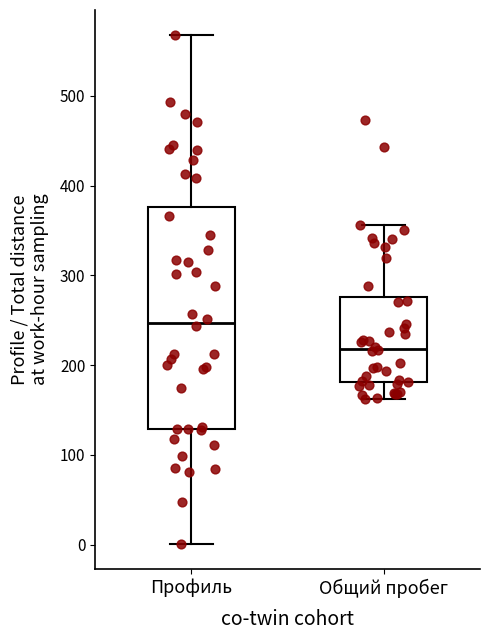

Reading left to right, read every box against the y-axis: the position of its median line, the range the box covers, and the ends of its whiskers. The values are not printed on the chart, so give them approximately, as read against the axis.

Профиль: median 250, box 130 to 380, whiskers 0 to 570
Общий пробег: median 220, box 180 to 280, whiskers 160 to 360